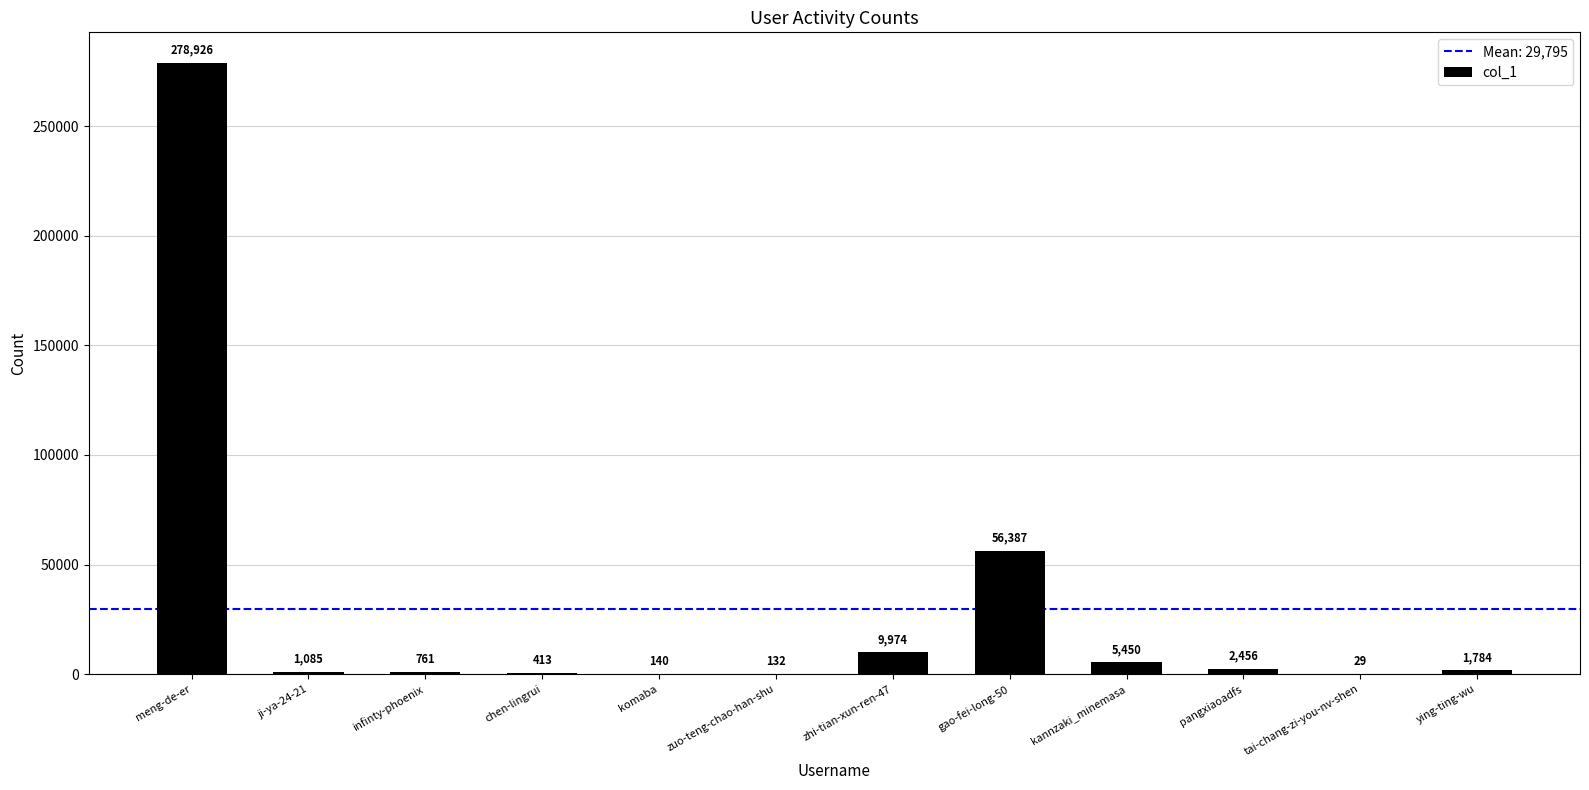

What is the approximate value at komaba, to the nearest 10?

140